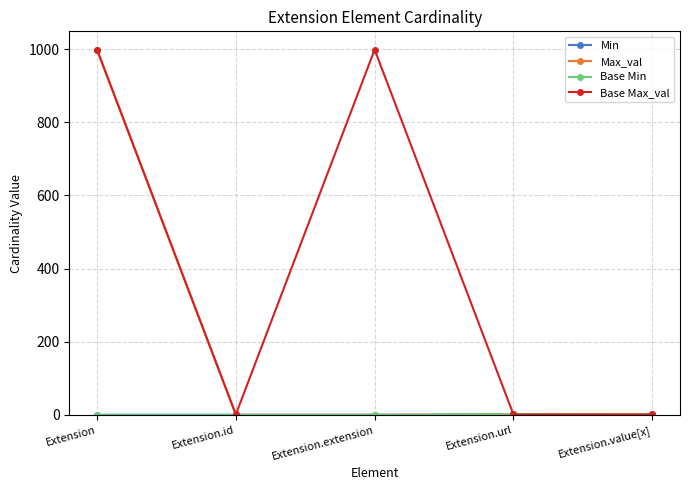

Does the chart have visible grid lines?

Yes